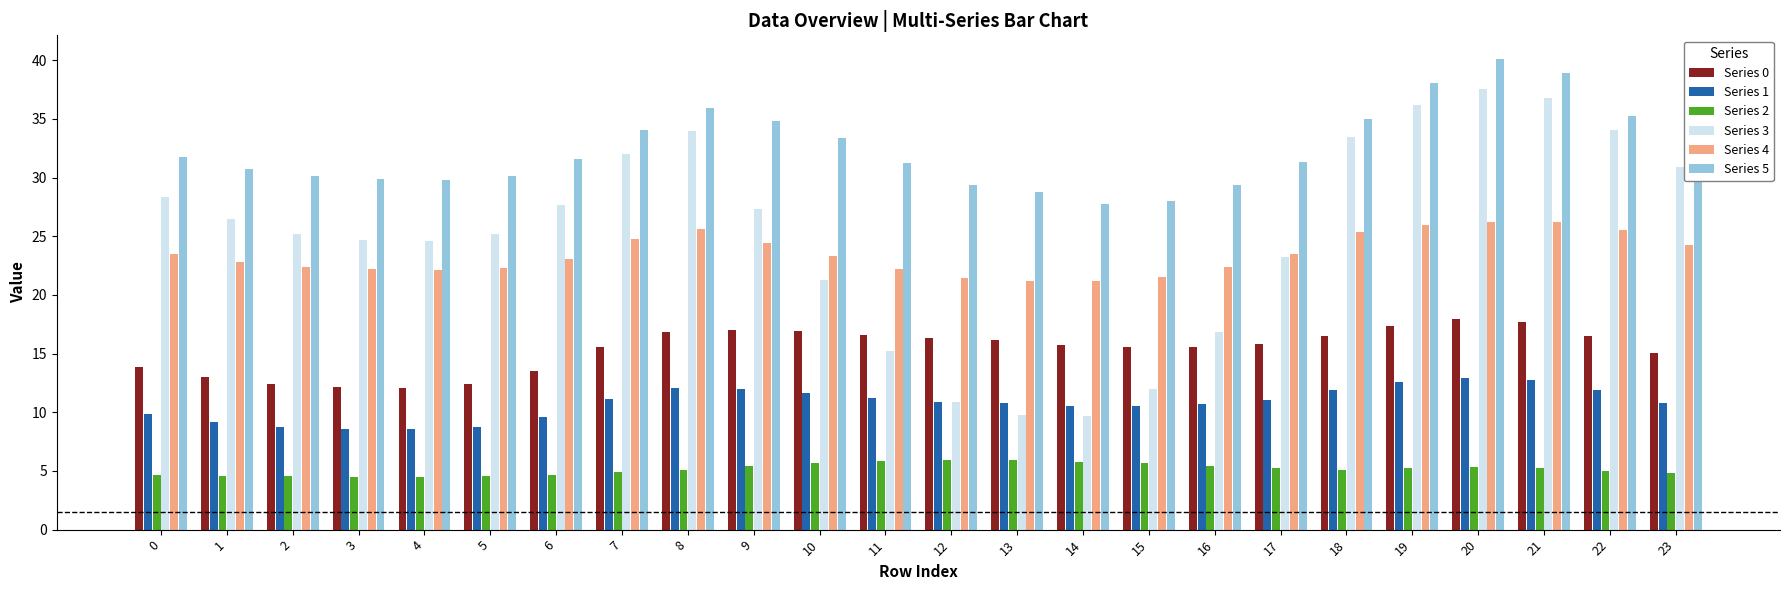

List the series in order of their peak value, lowest first.

Series 2, Series 1, Series 0, Series 4, Series 3, Series 5